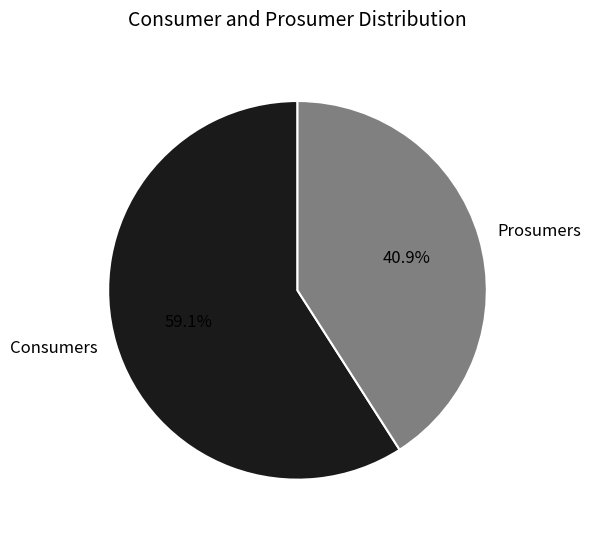

Is it true that Prosumers is 41% of the pie?

True